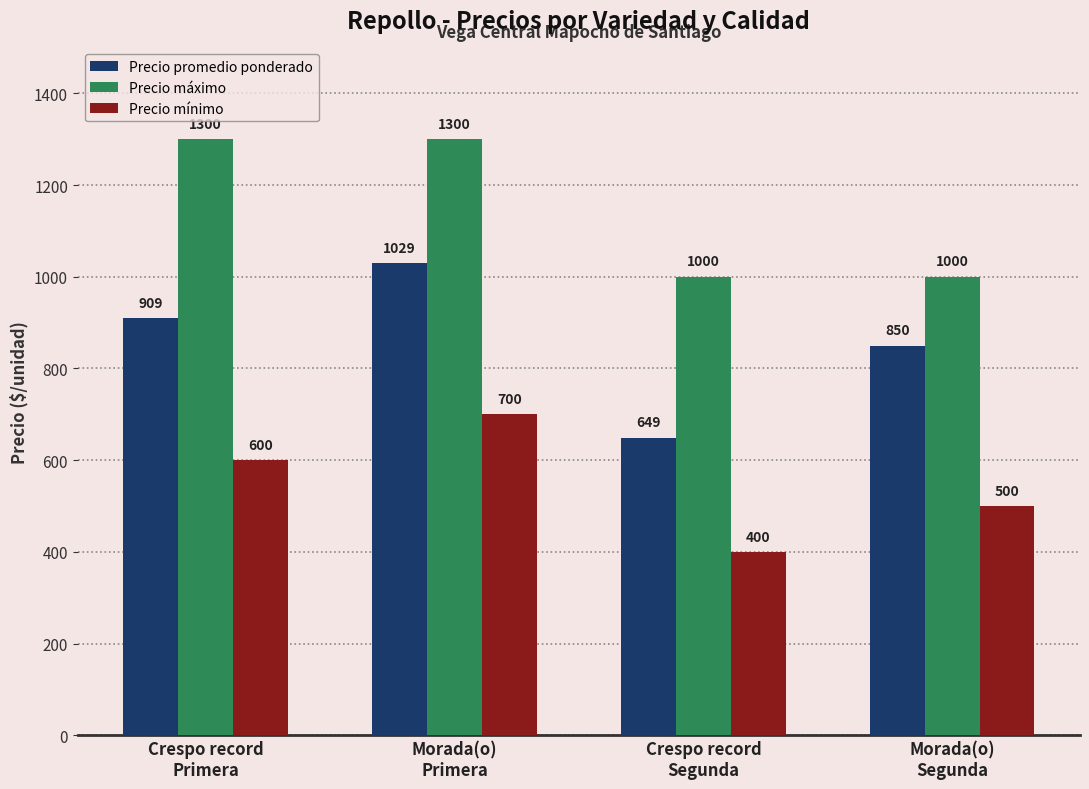

Does the chart contain stacked bars?

No